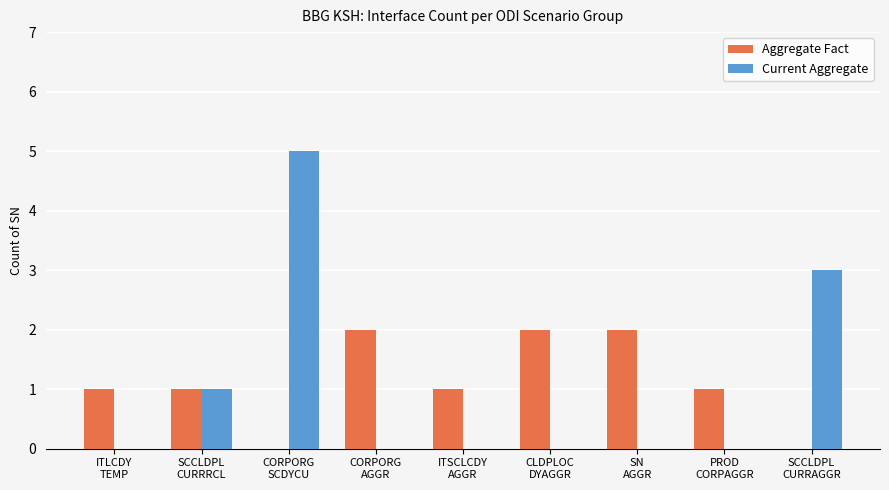

What is the spread (max minus min) of values at ITLCDY
TEMP?

1